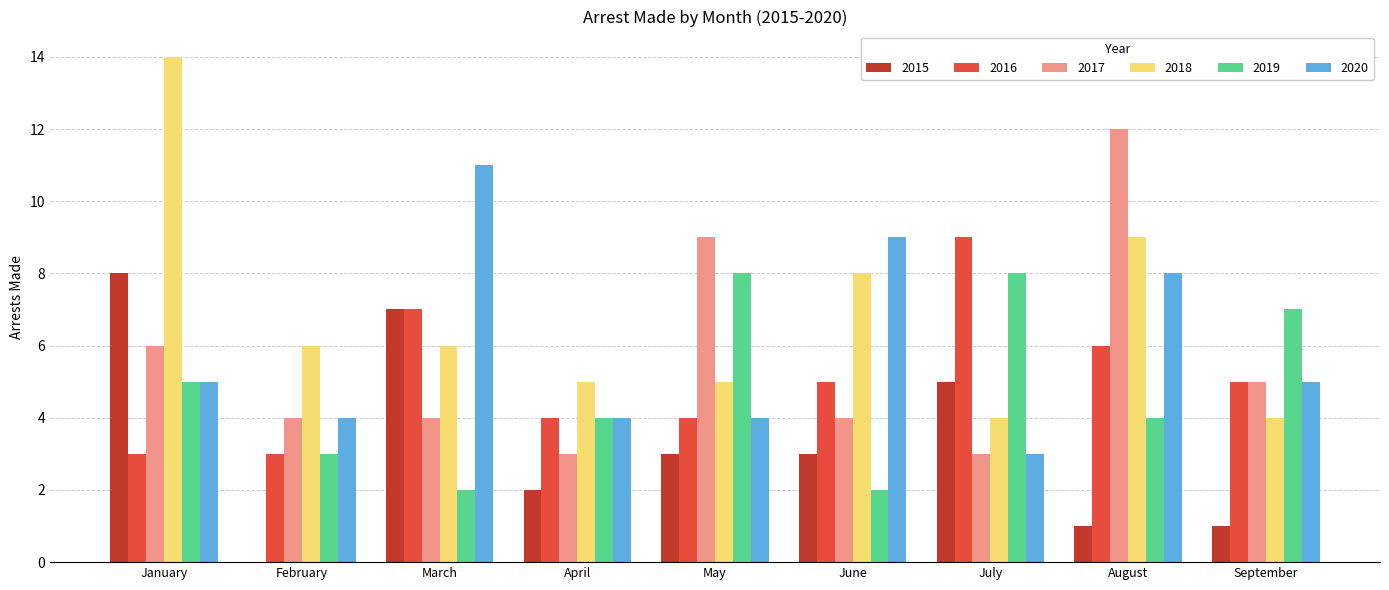

At which category does the chart reach its peak across all series?

January